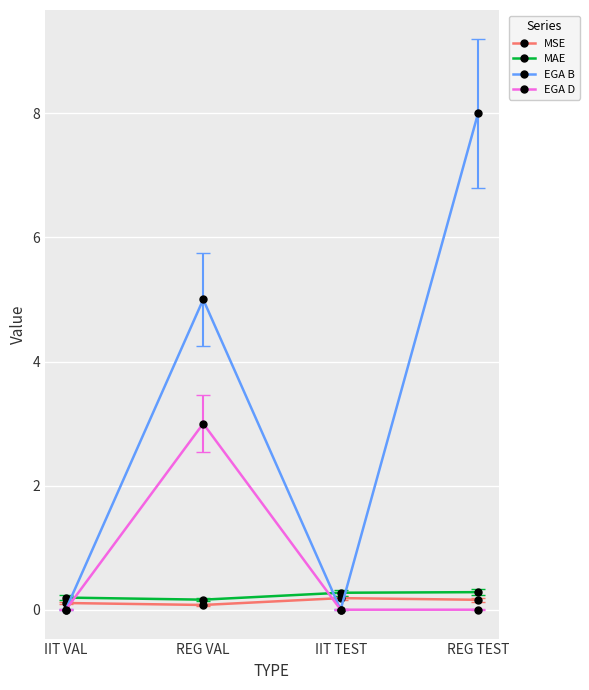

Which category has the highest value across all series?

REG TEST